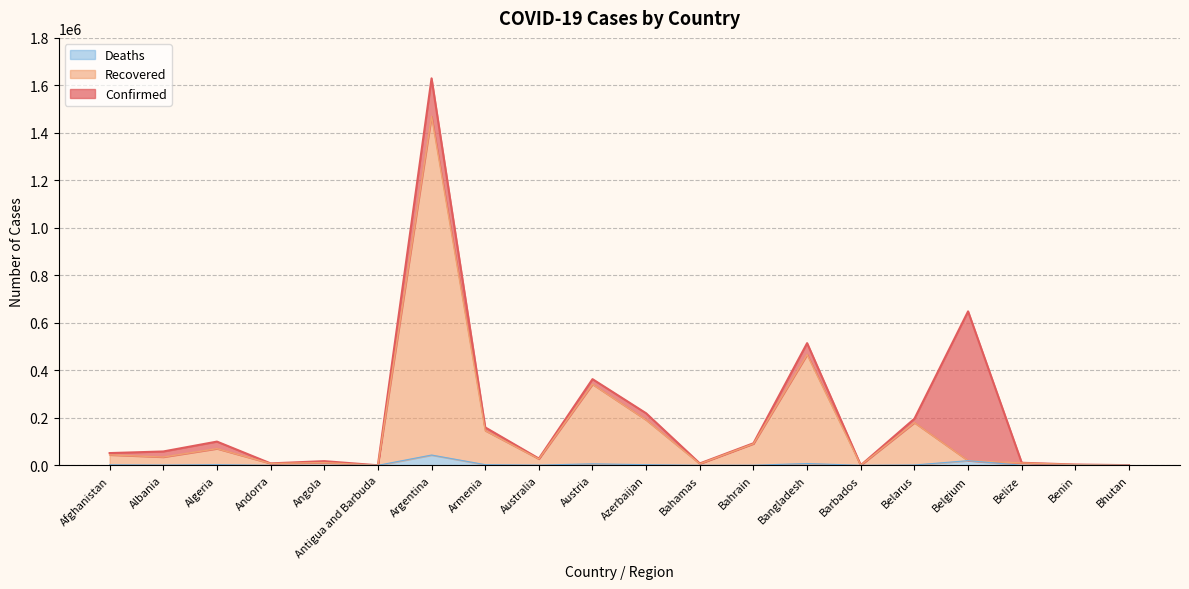

What is the label of the 5th point from the right?

Belarus